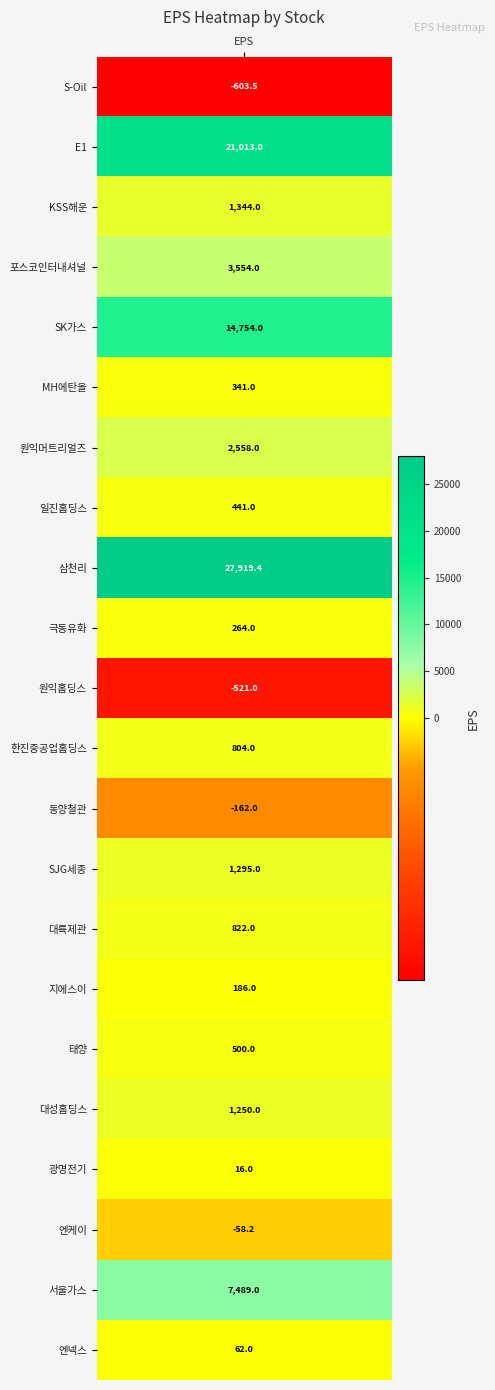

How many positive values are there?

18